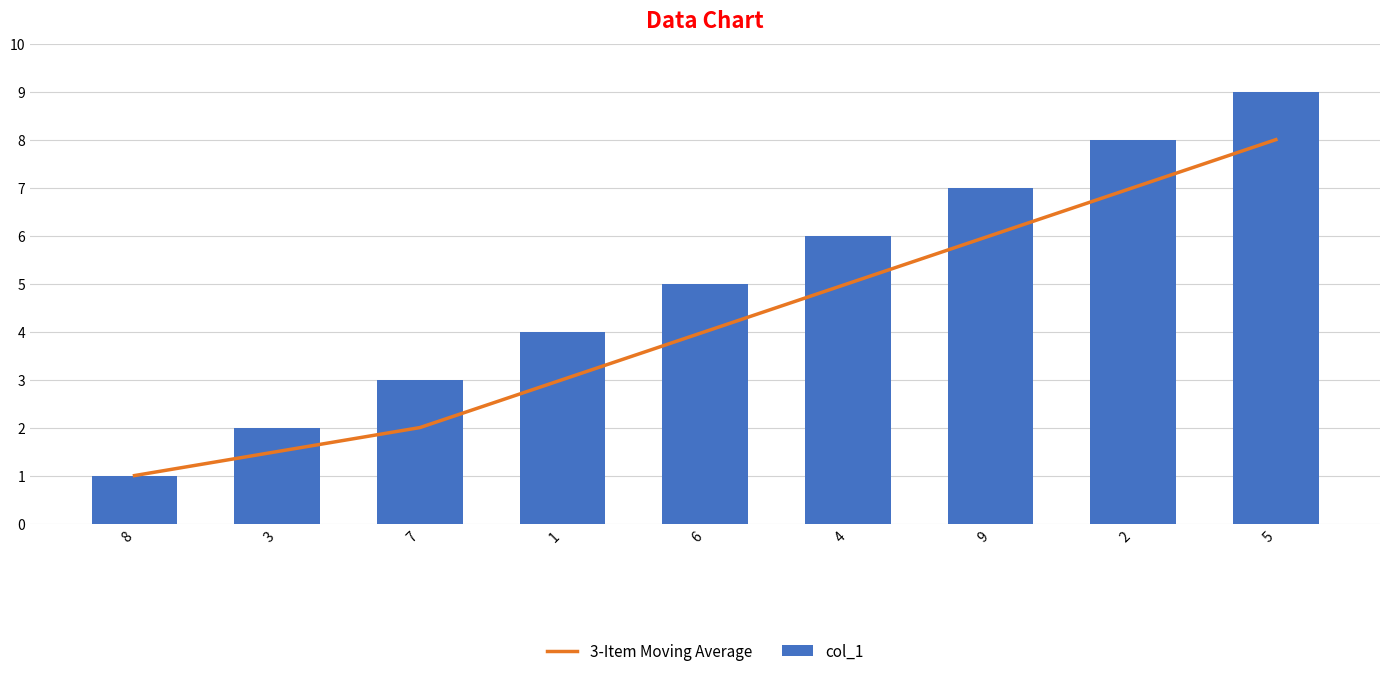

At which label does 3-Item Moving Average first exceed 4?

4